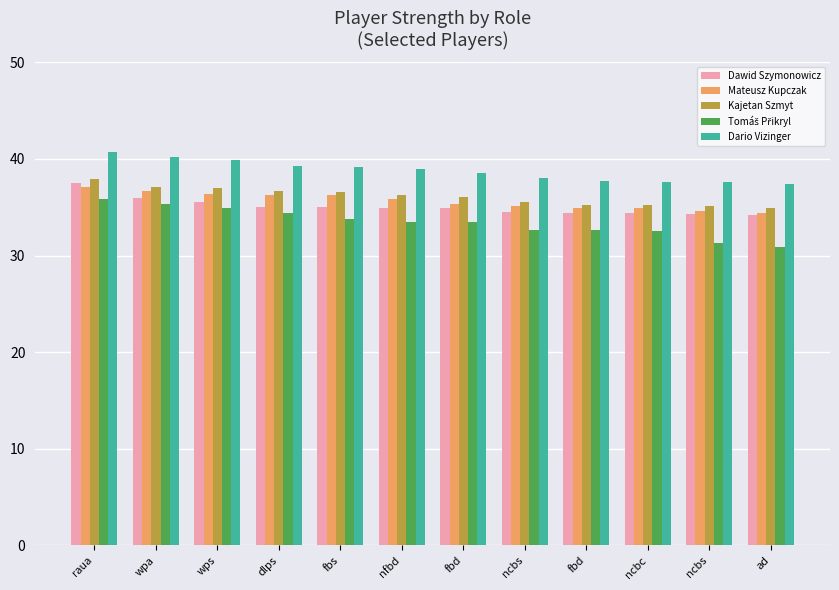

Are the bars grouped side by side (vs. stacked)?

Yes